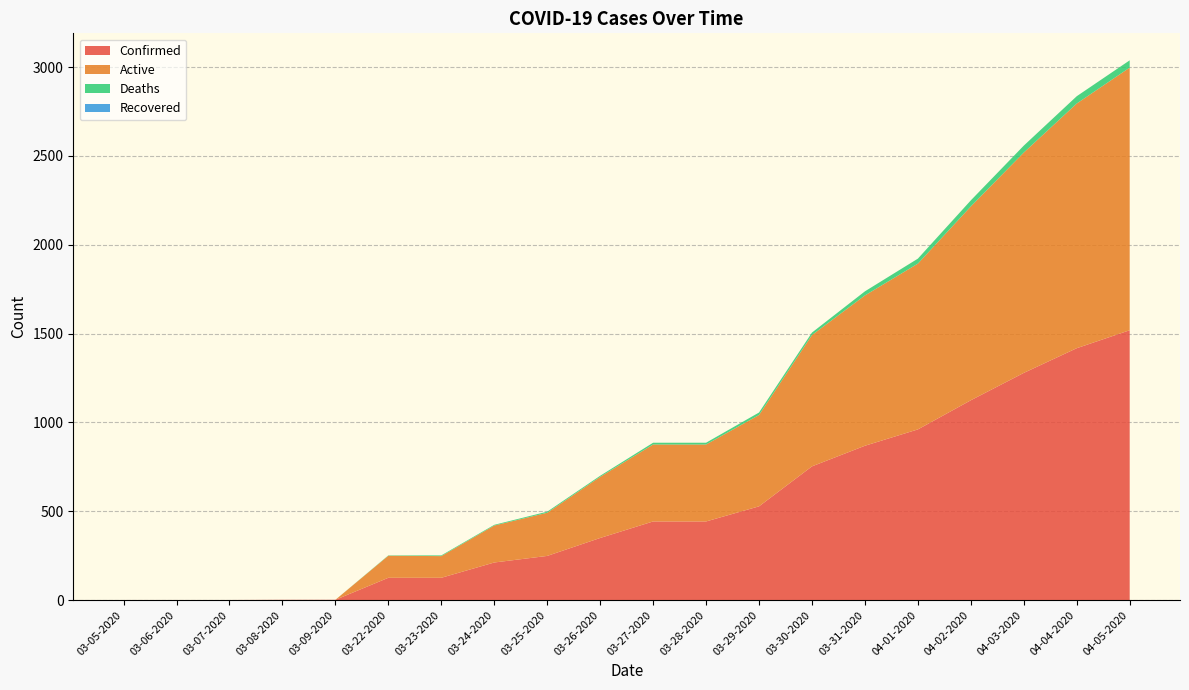

Reading left to right, transcribe all the data shown in this chart.

Confirmed: 1	1	1	2	2	126	126	212	249	350	443	443	528	753	869	961	1125	1279	1418	1519
Active: 0	0	0	0	0	124	122	208	243	344	433	433	514	739	846	933	1091	1240	1377	1478
Deaths: 0	0	0	0	0	2	4	4	6	6	10	10	14	14	23	28	34	39	41	41
Recovered: 0	0	0	0	0	0	0	0	0	0	0	0	0	0	0	0	0	0	0	0